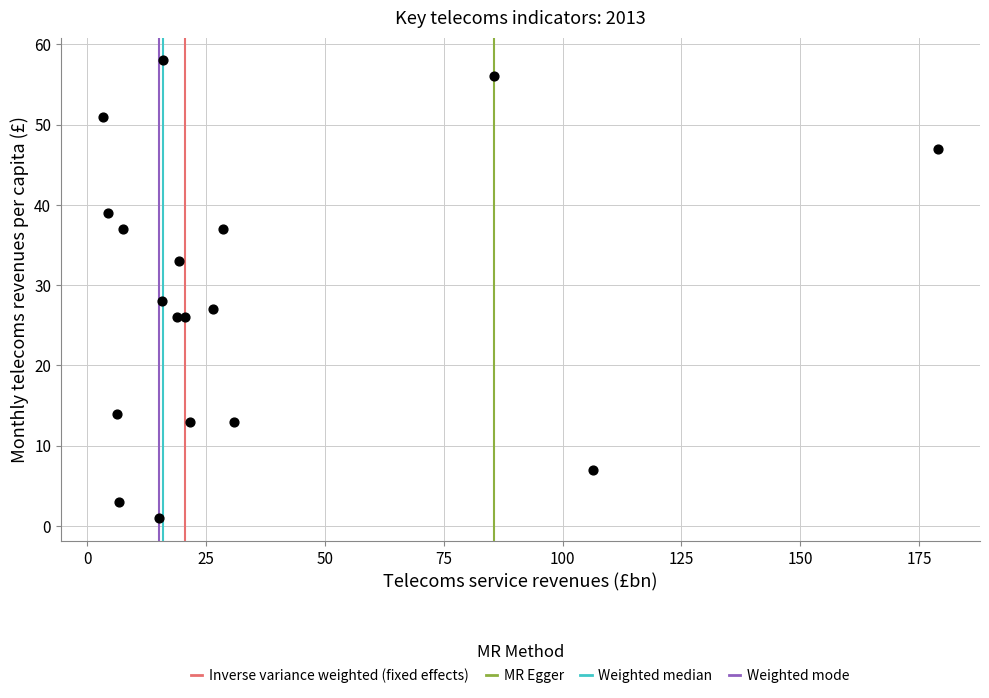

What Y value in the scatter plot is closest to 29?

28